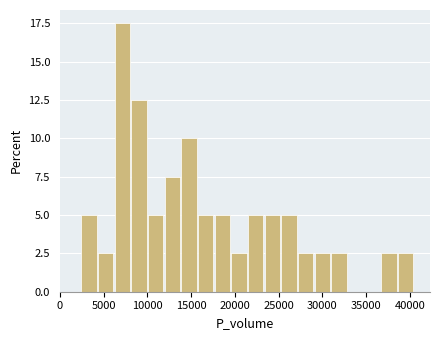

Around what value on the x-axis is the tallest bar? Give the approximate position of its centre, as read against the axis.

7000